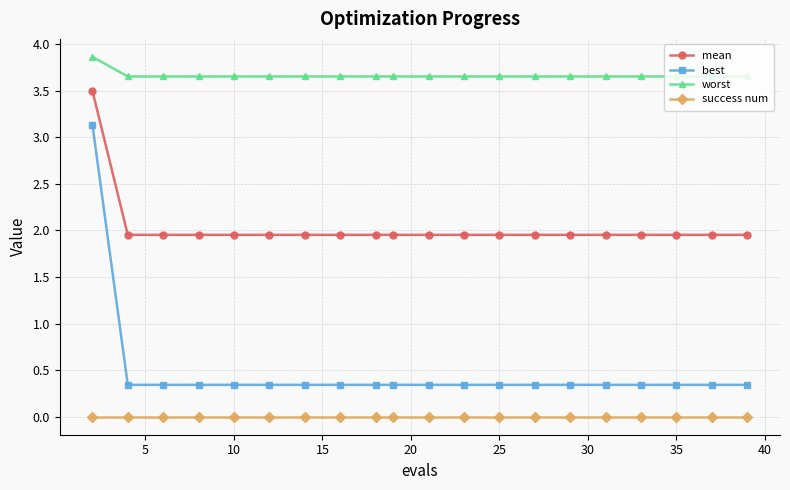

True or false: best and mean intersect in this chart.

False